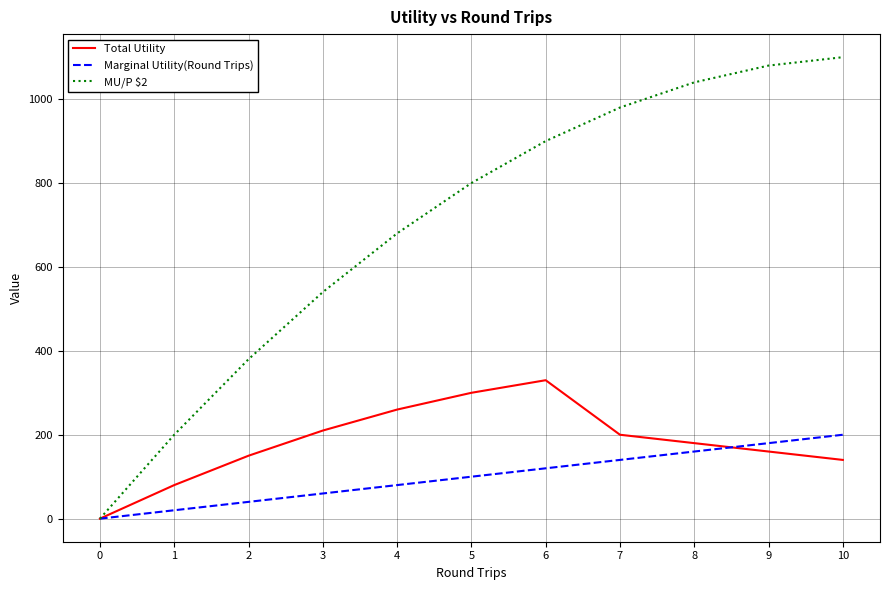

What is the greatest value displayed?

1100